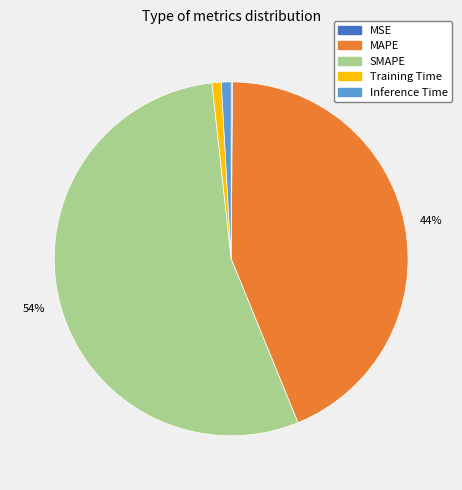

To the nearest percent, what is the average slice percentage?

20%